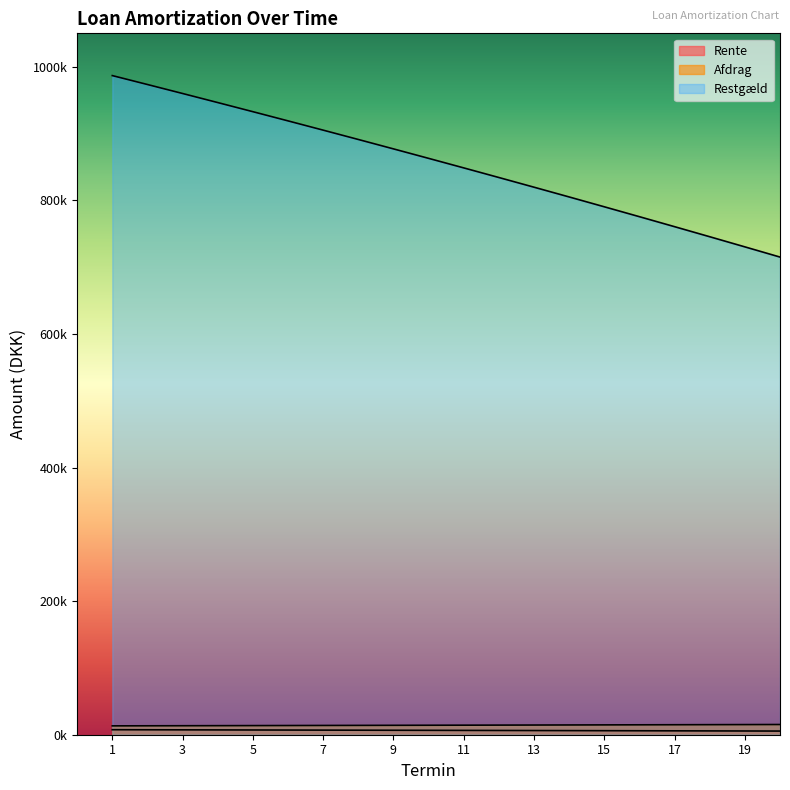

Which category has the lowest value in the Afdrag series?

1